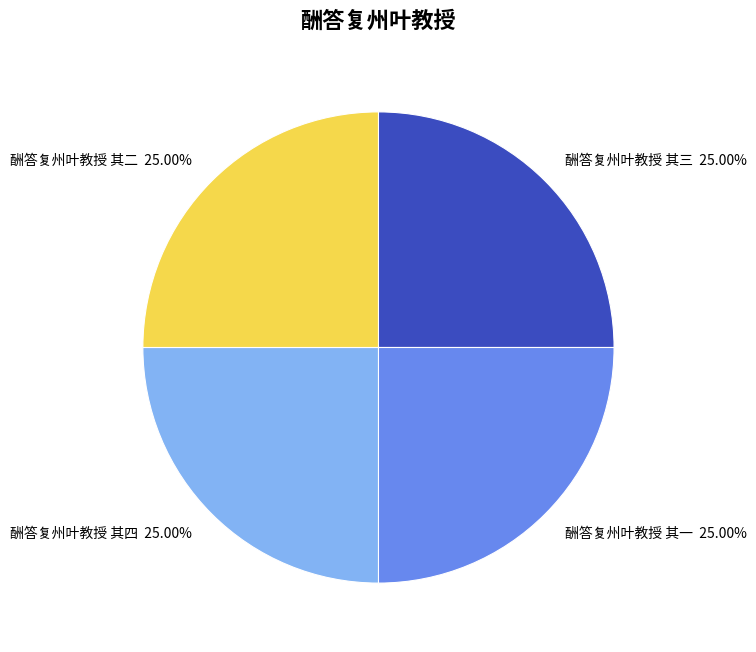

To the nearest percent, what percentage of the pie is 酬答复州叶教授 其四?

25%